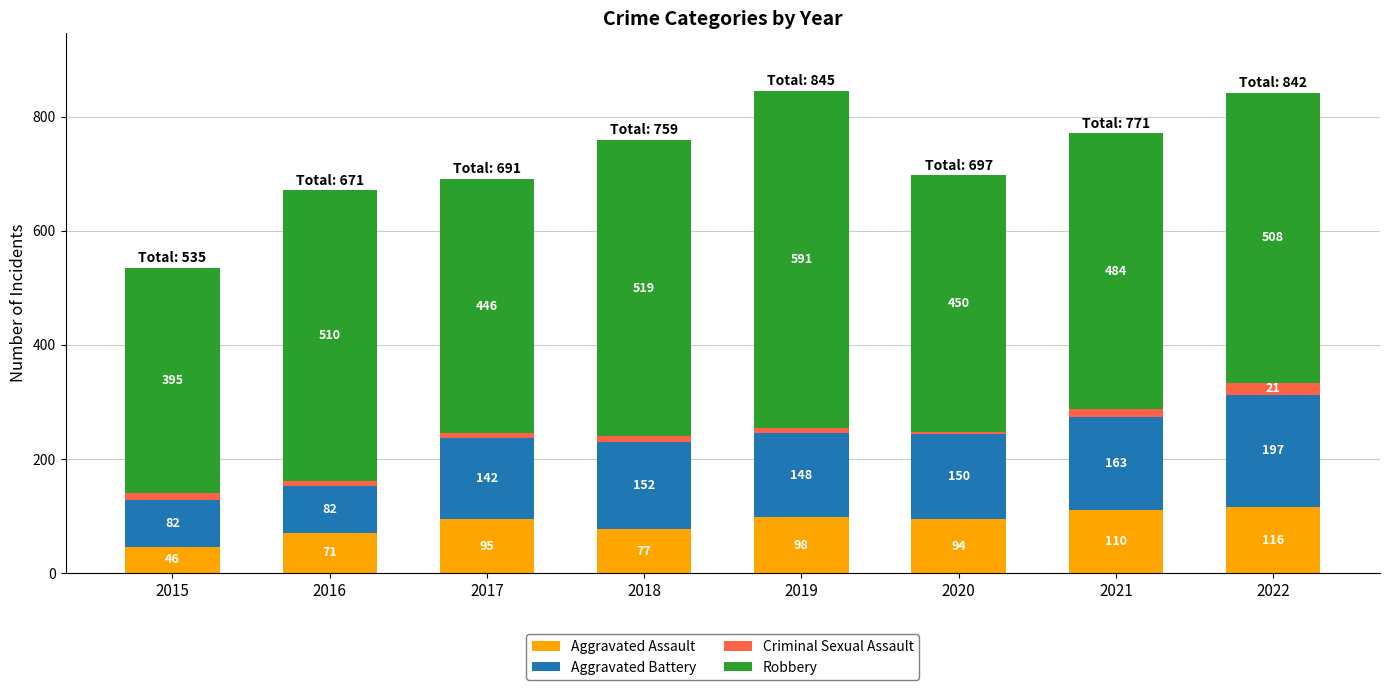

Are the bars grouped side by side (vs. stacked)?

No